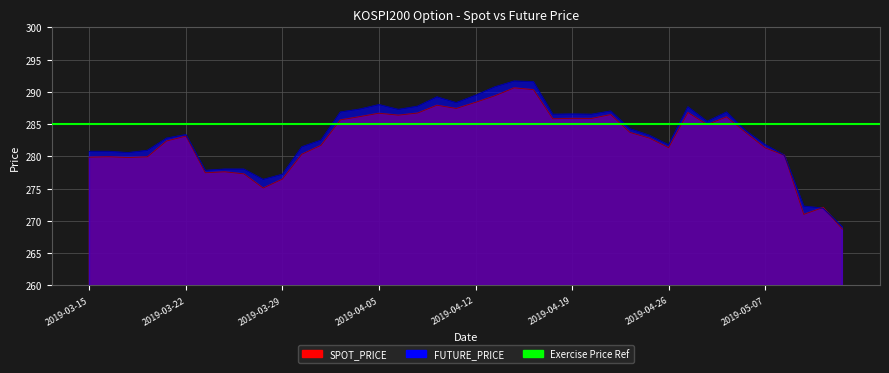

How many data points in FUTURE_PRICE are less than 283?

18